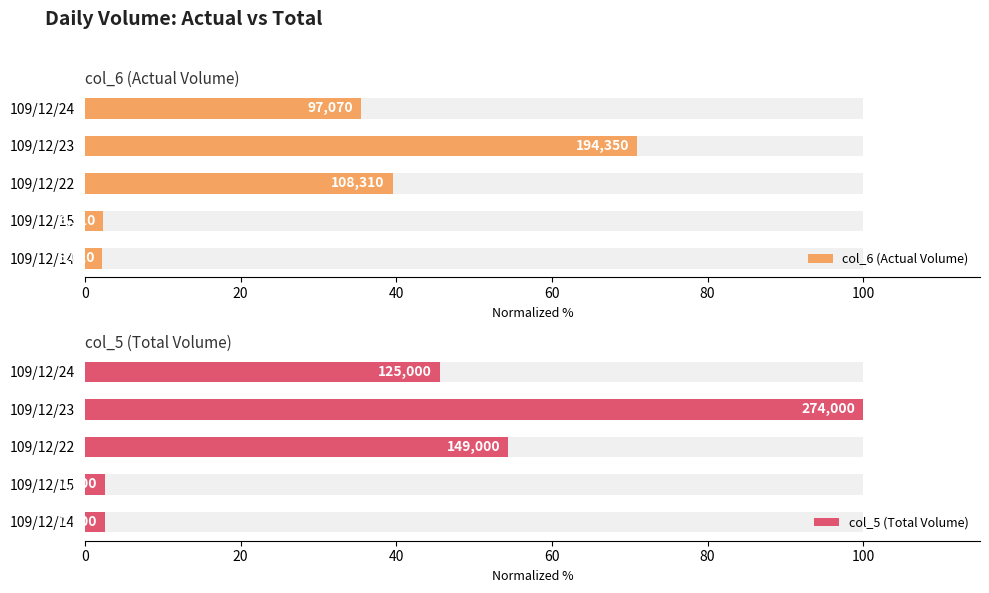

At how many categories does at least one series exceed 22?

3